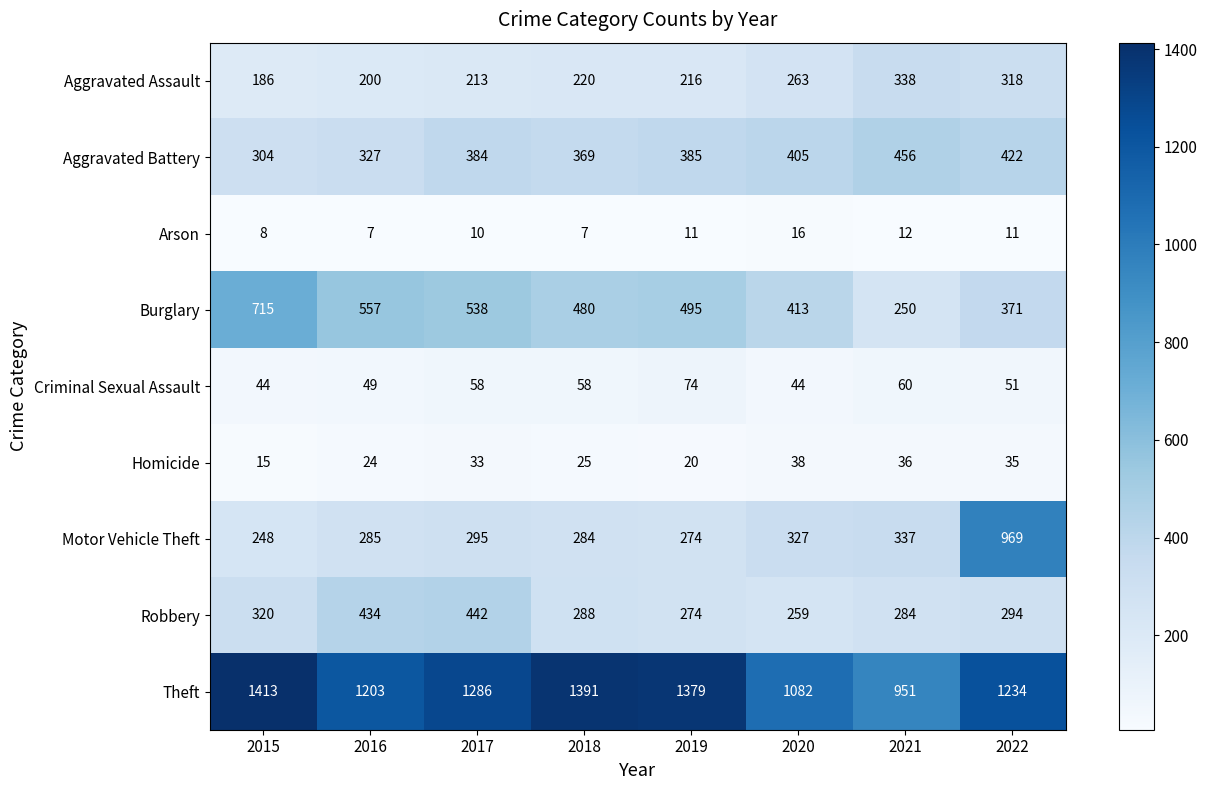

Count the number of categories in the chart.

8